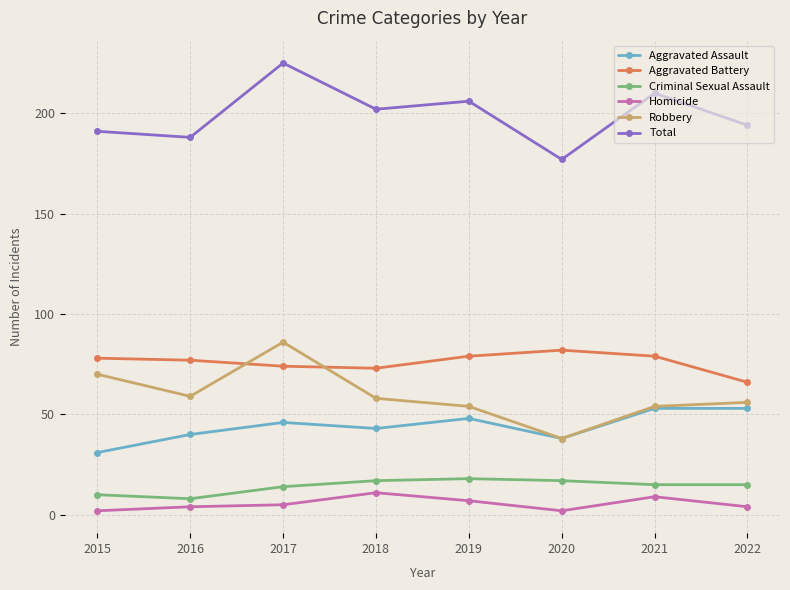

What is the spread (max minus min) of values at 2020?

175